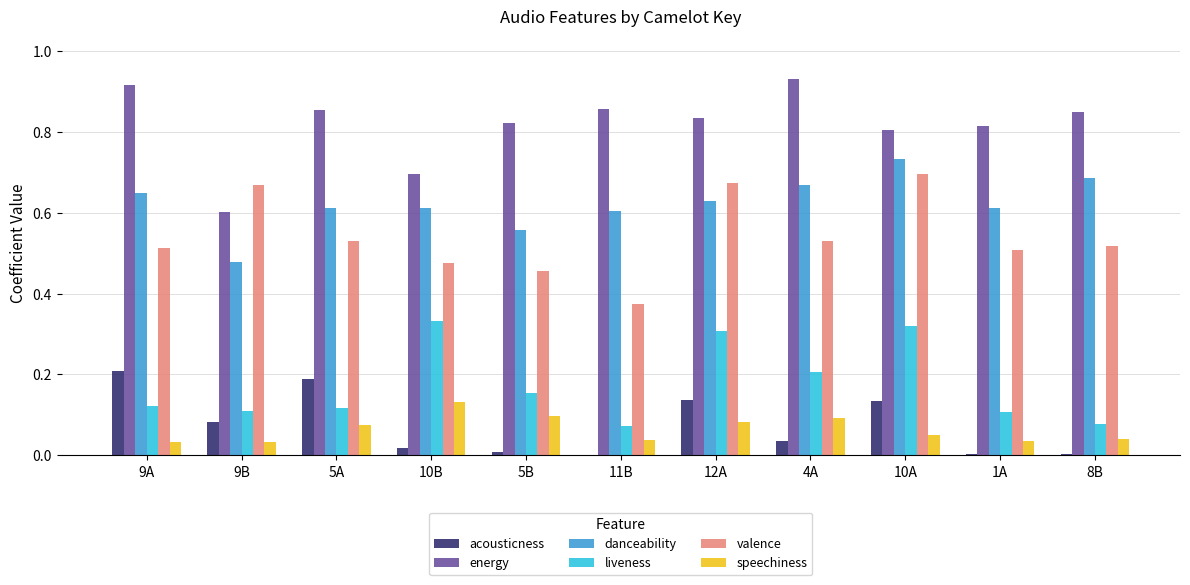

Which series changed the most between 5A and 1A?

acousticness